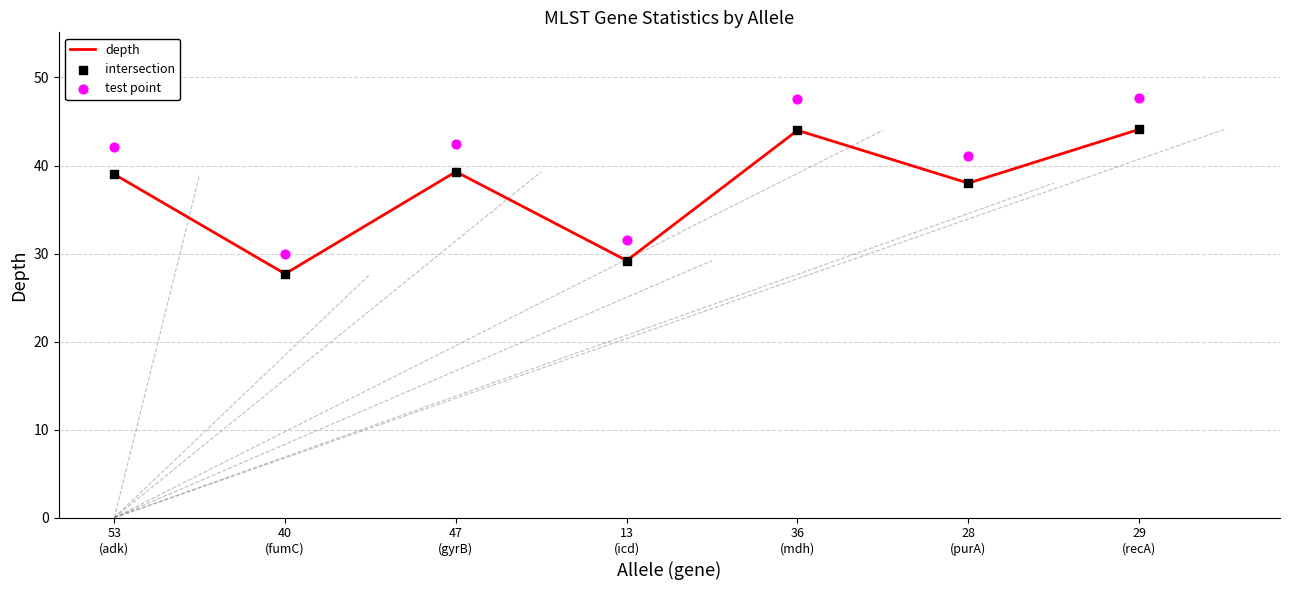

Which series has the largest total across all categories?

test point